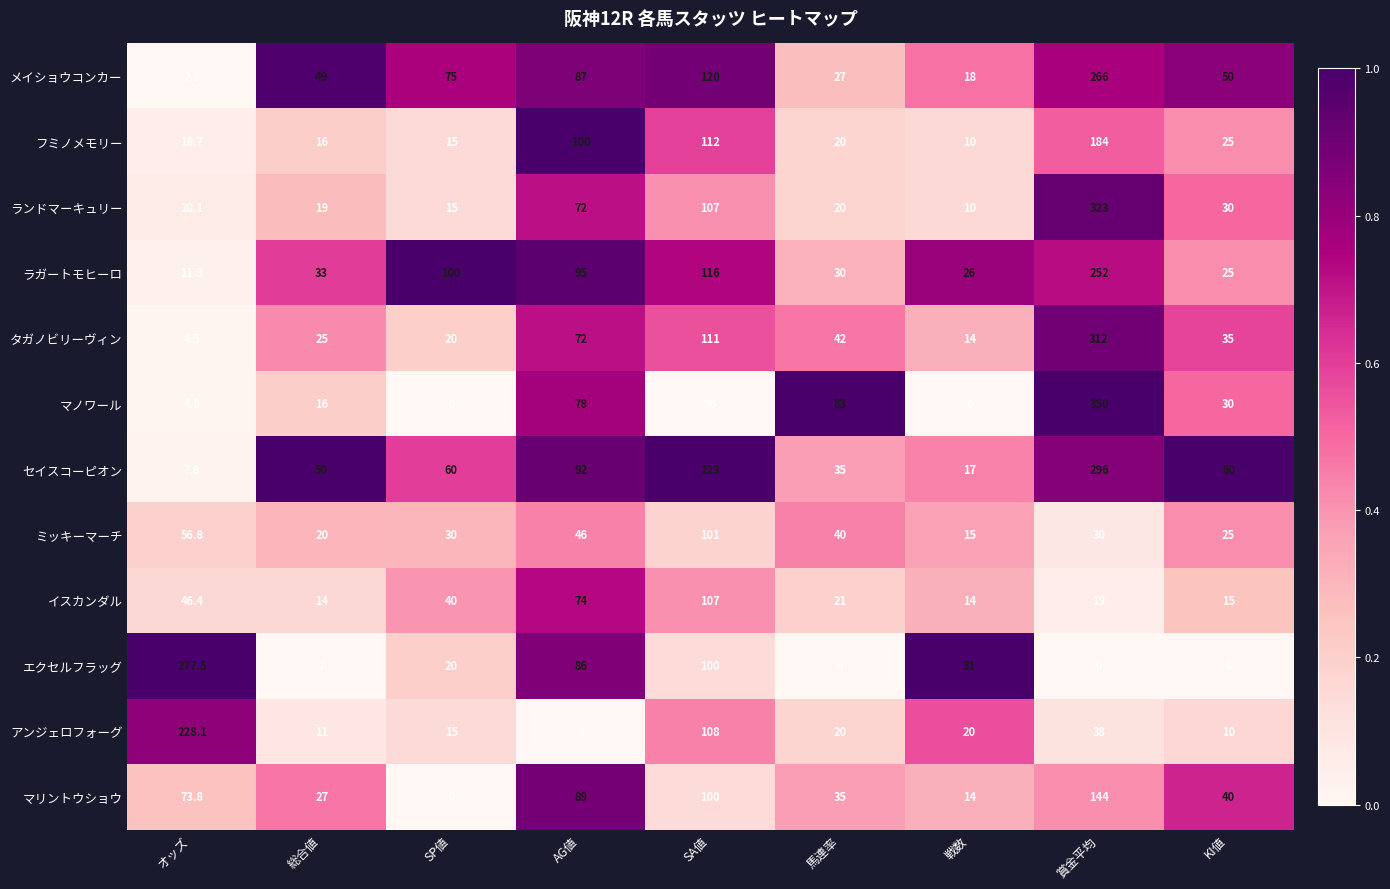

Which category has the highest value across all series?

賞金平均